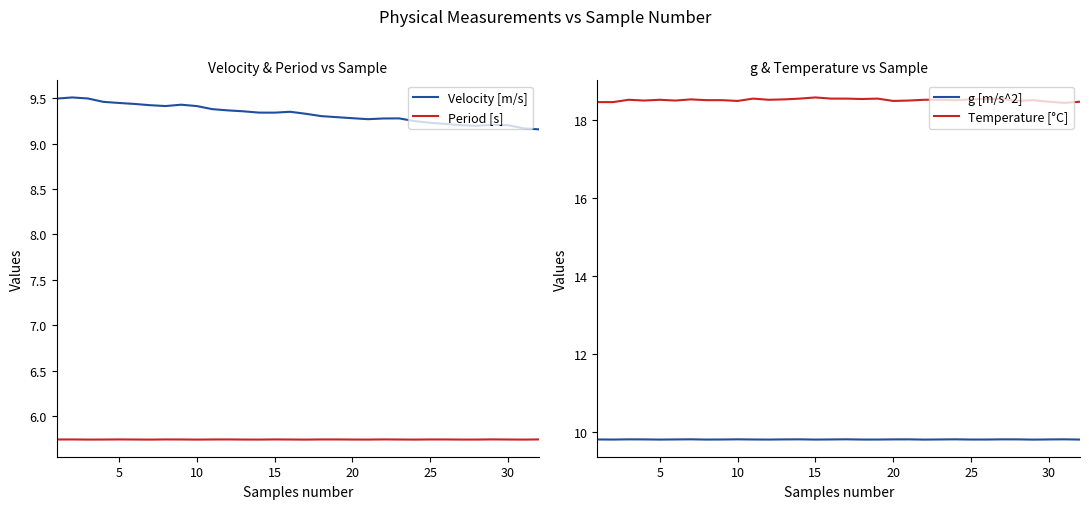

The Period [s] series shows 2.3 at 5. True or false?

False